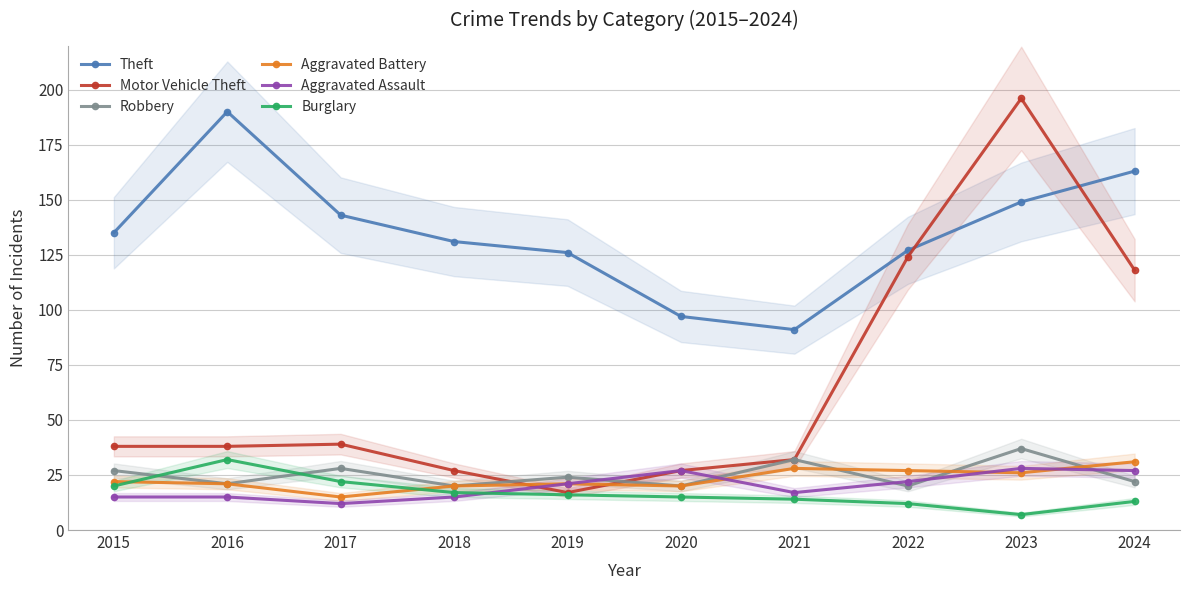

What is the difference between the highest and lowest values at 2017?

131